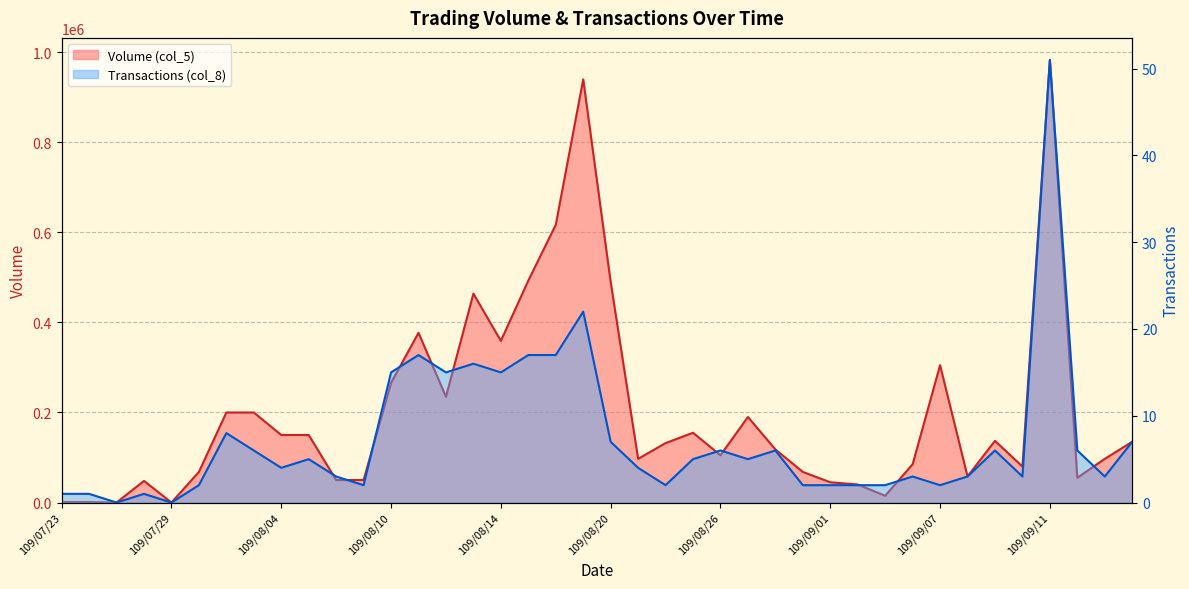

At which category does Transactions (col_8) reach its first local peak?

109/07/28